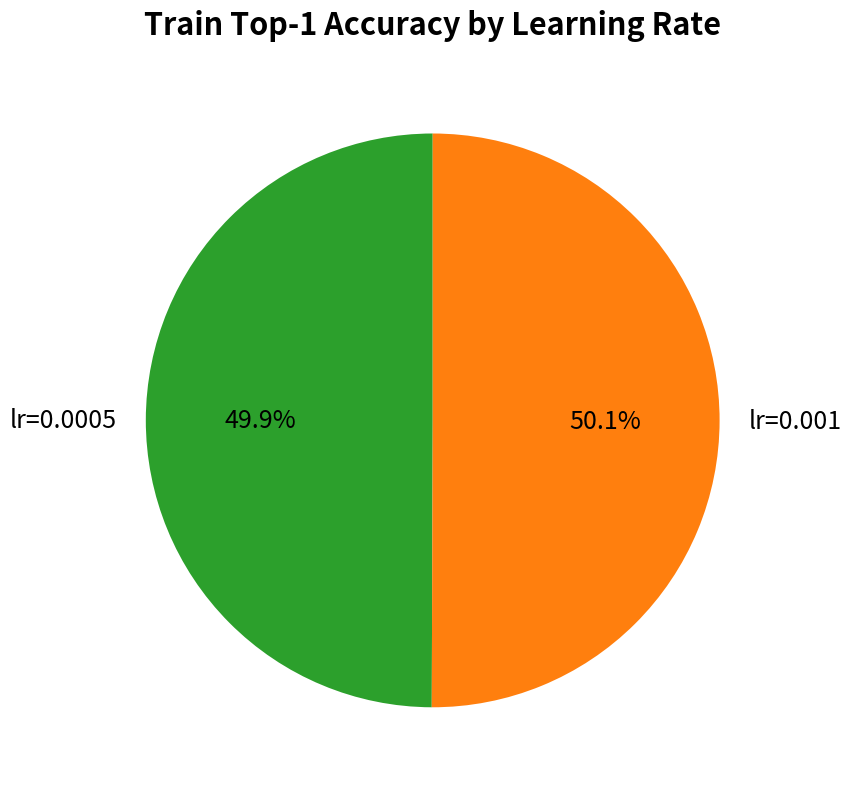

Is there a majority slice in this chart?

Yes